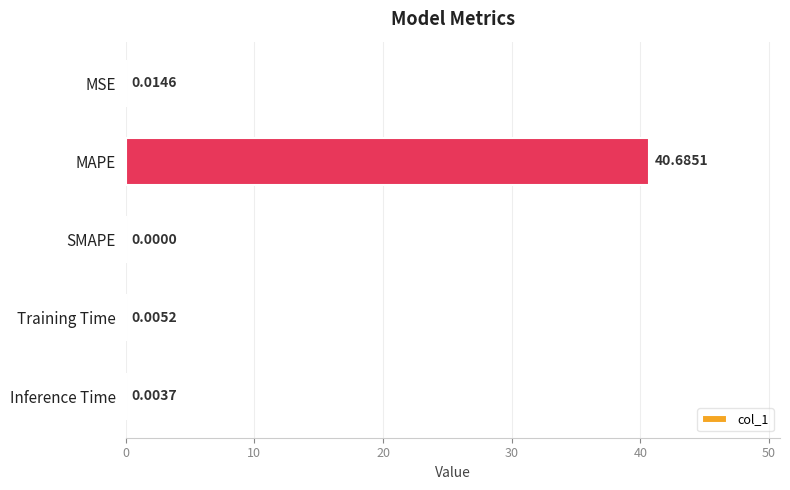

At which category does the chart reach its peak across all series?

MAPE